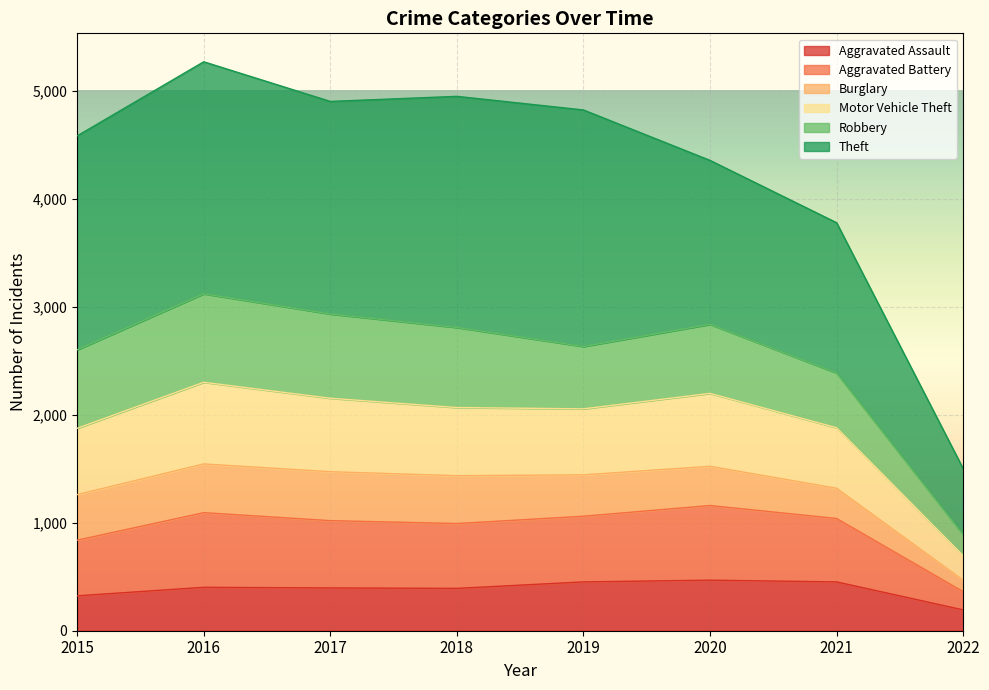

At which label does Aggravated Assault reach its minimum?

2022